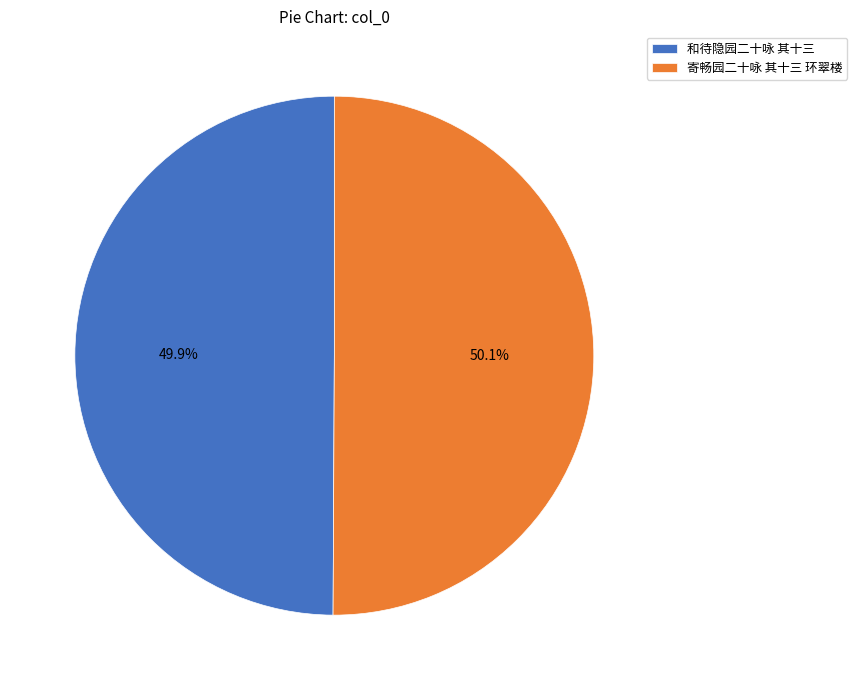

What percentage is NOT represented by 和待隐园二十咏 其十三?

50.1%